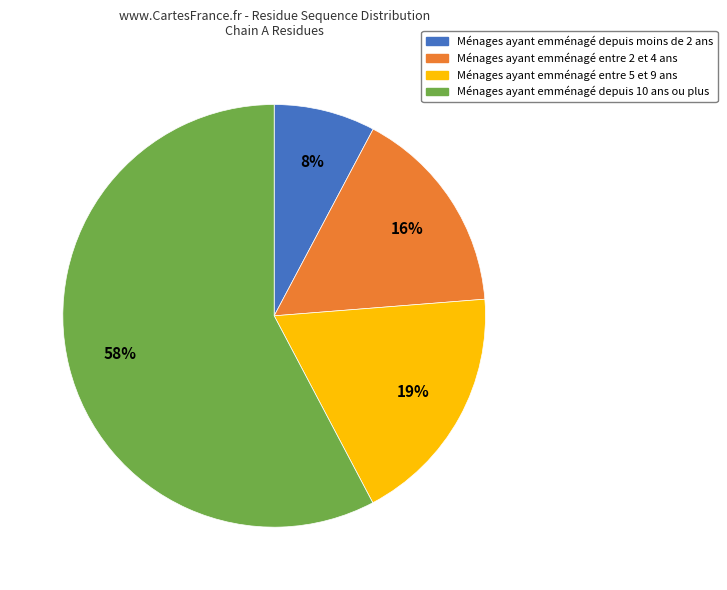

How many segments does this pie chart have?

4